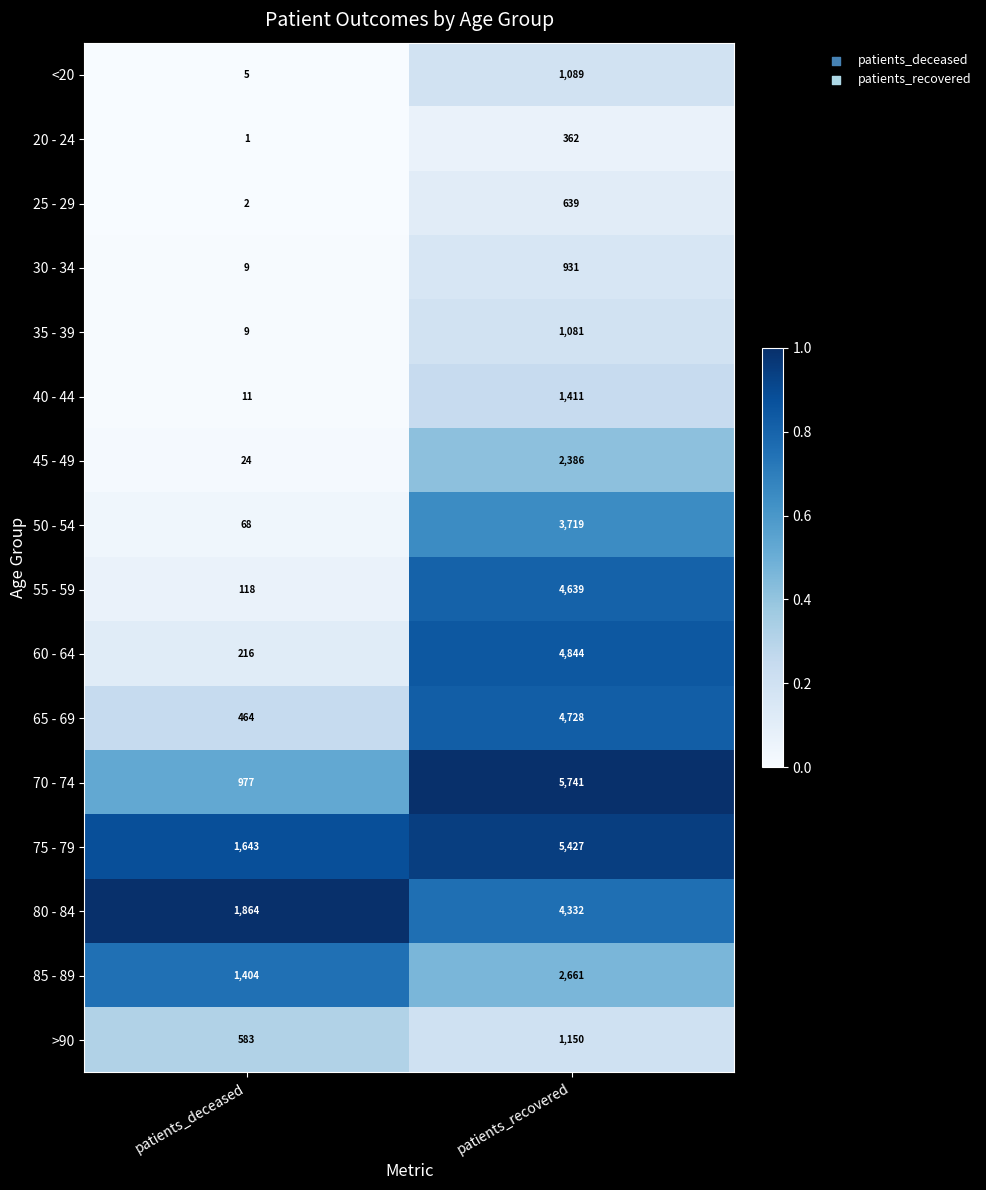

List the labels in order of 50 - 54 value, smallest first.

patients_deceased, patients_recovered